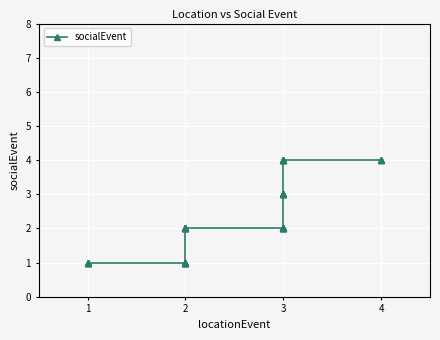

Which has a higher value, 2 or 4?

4